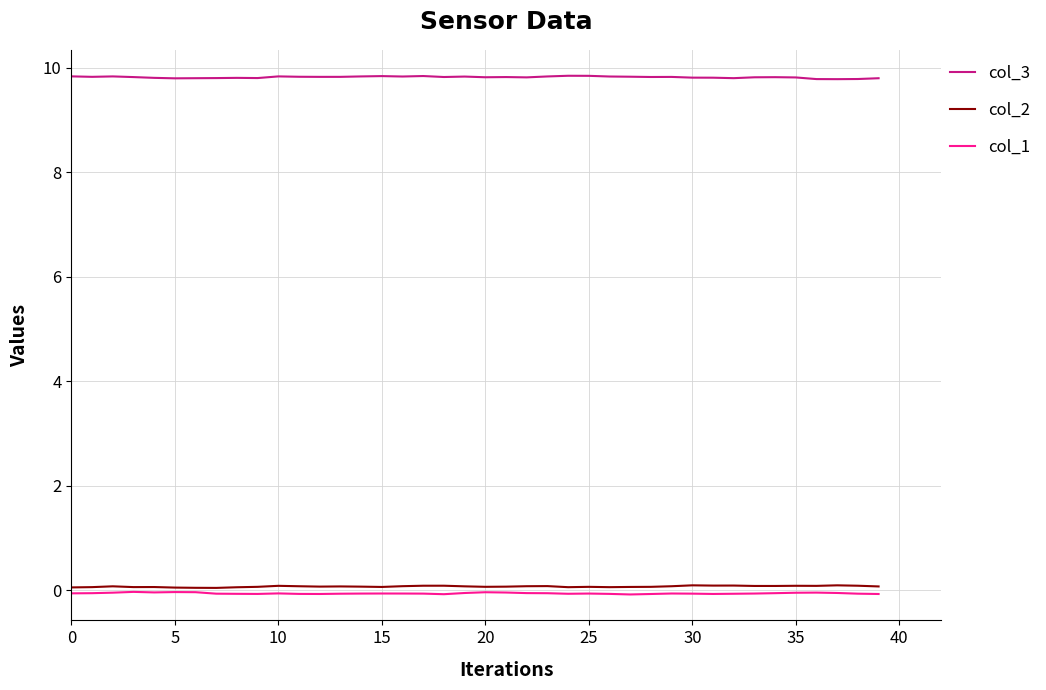

Which series has the largest total across all categories?

col_3